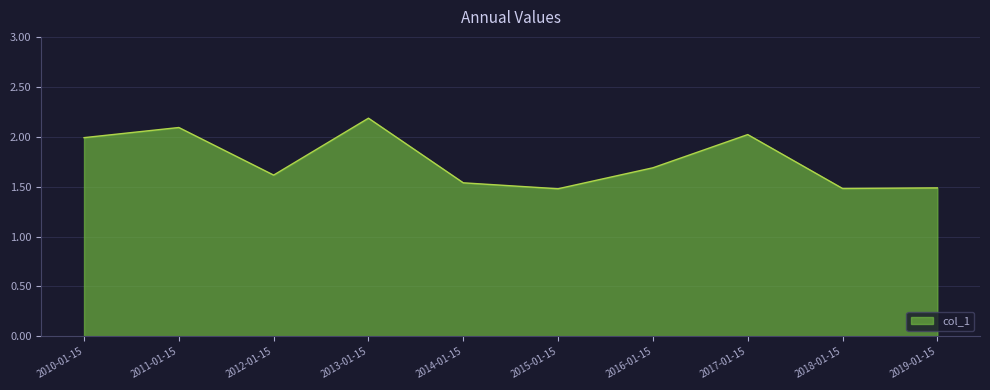

What is the maximum value shown in the chart?

2.2